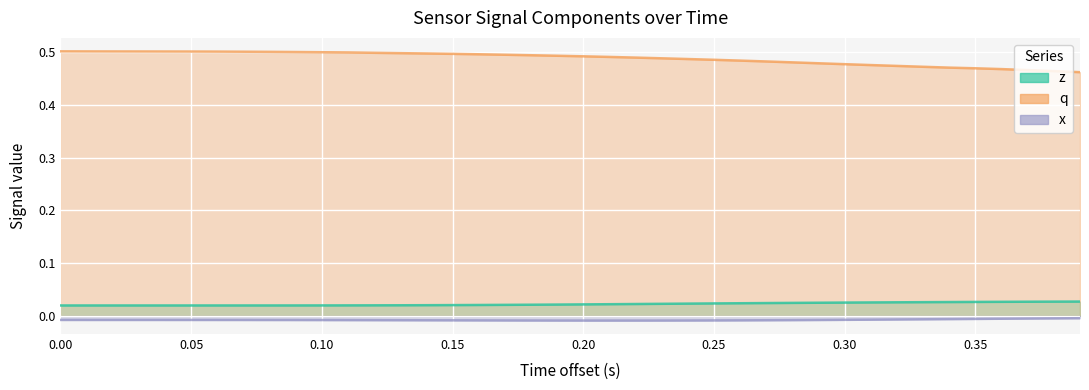

The x series shows -0.0 at 0.30. True or false?

True